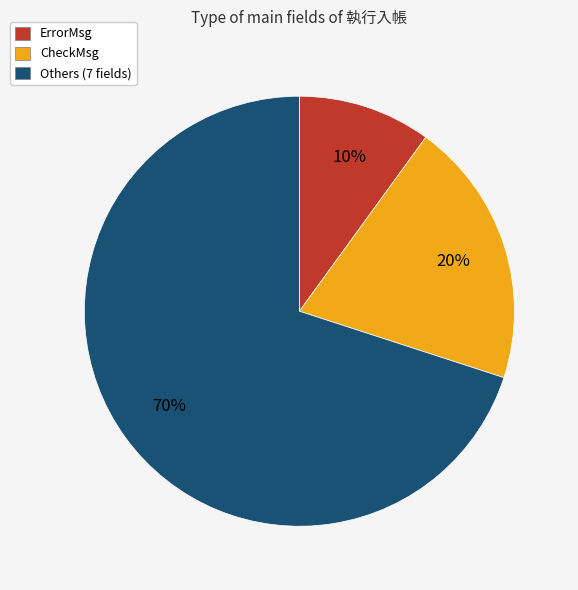

How many slices are in this pie chart?

3